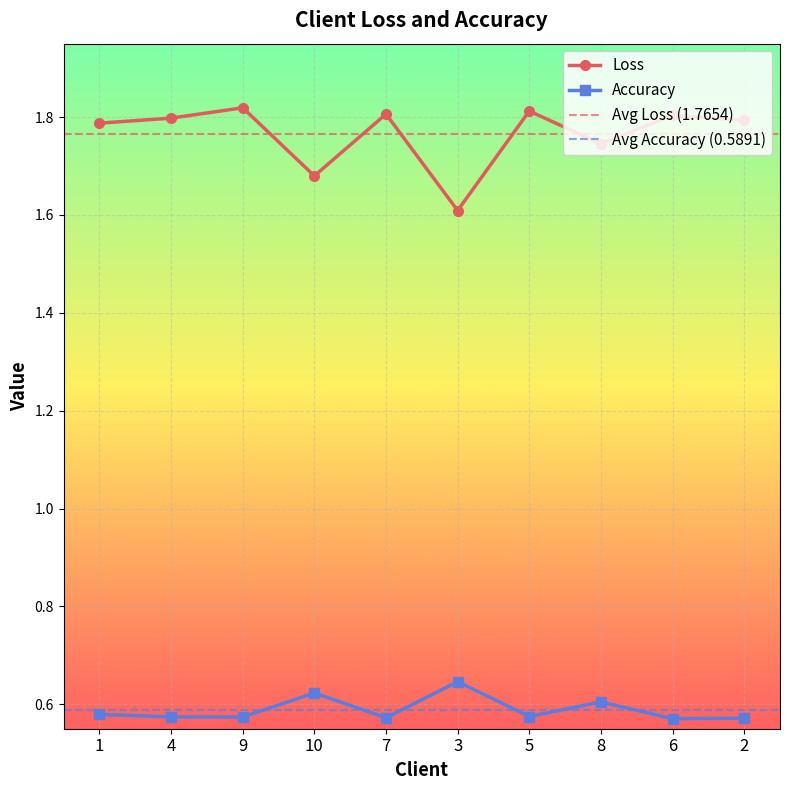

What is the average value of the Loss series?

1.8